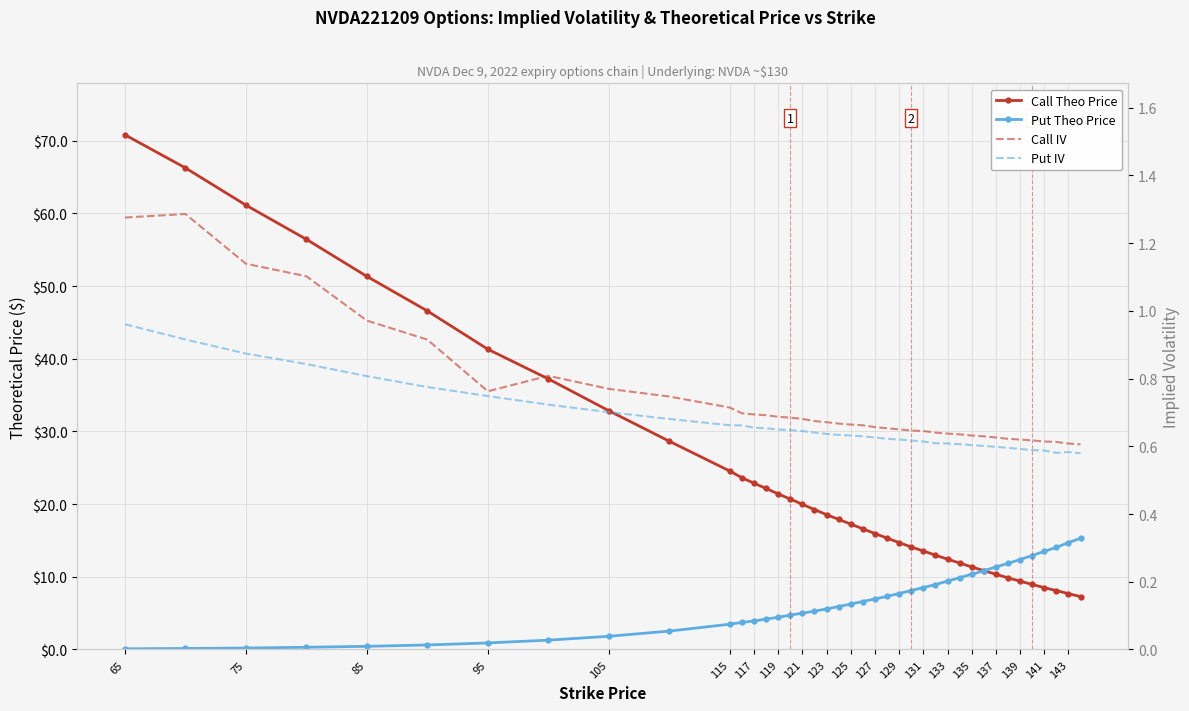

What is the value of the Put IV point at the 20th from the left?

0.6